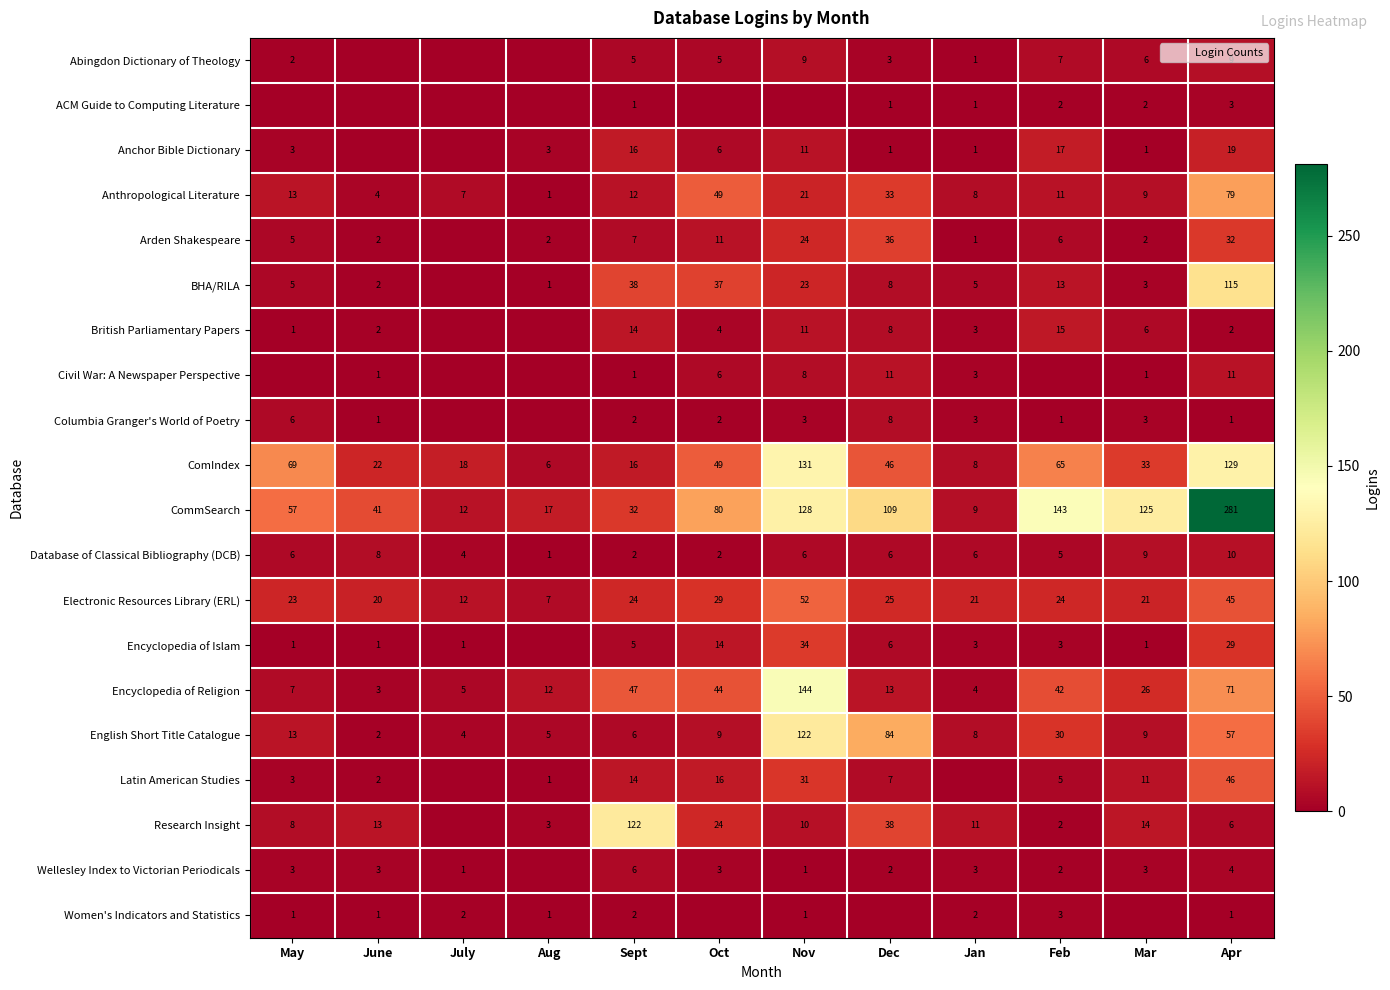

Between Nov and Apr, which series saw the biggest shift?

CommSearch